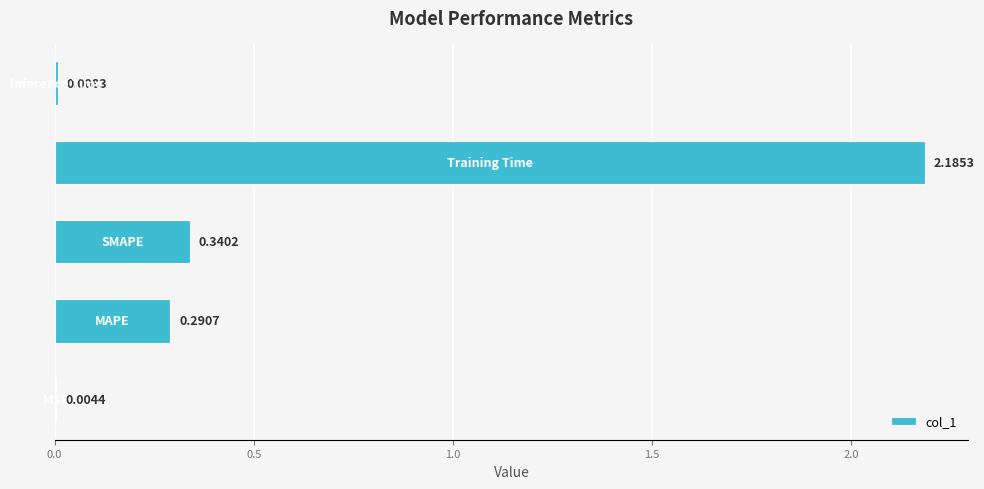

How many data points does each series have?

5